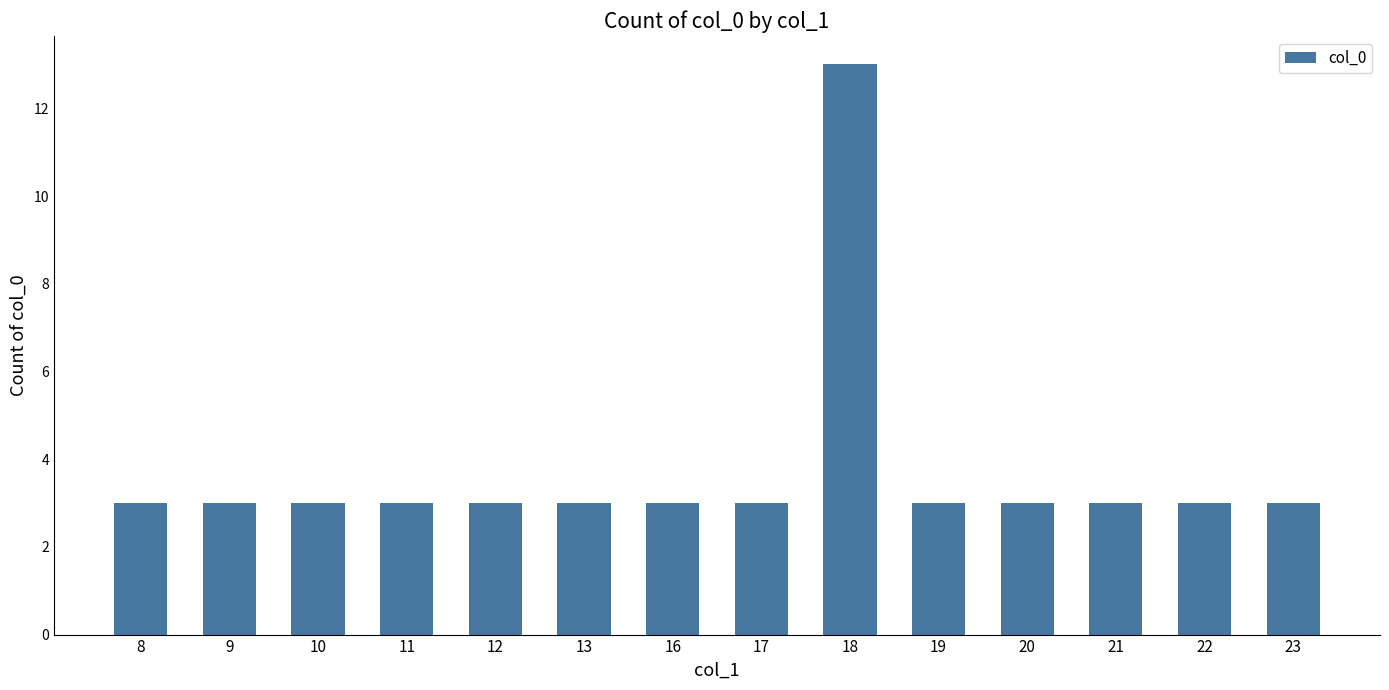

What is the average value?

4